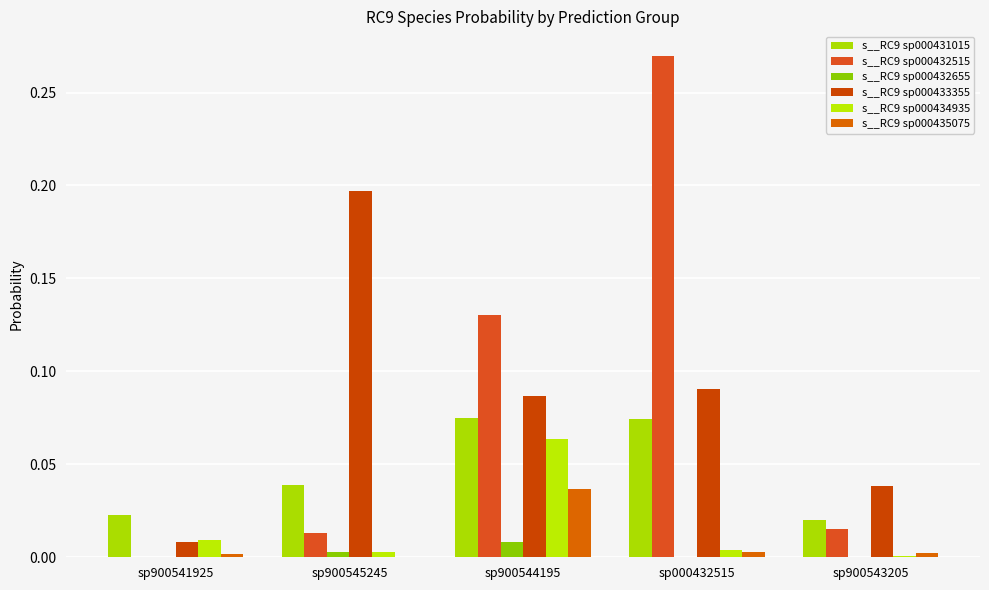

Does the chart contain stacked bars?

No